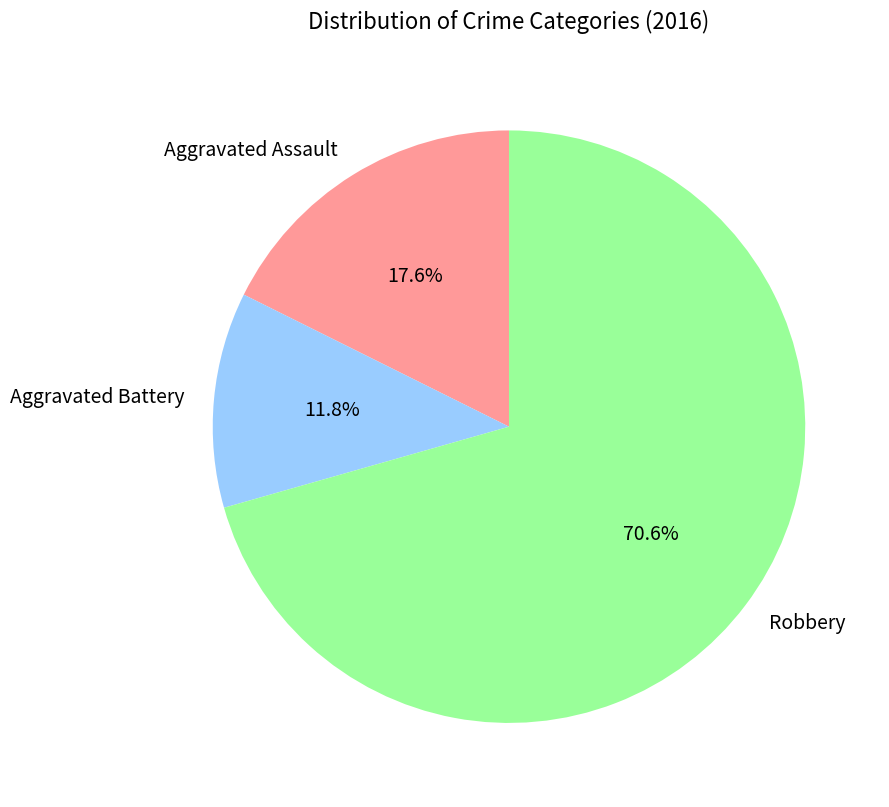

Between Robbery and Aggravated Battery, which is larger?

Robbery